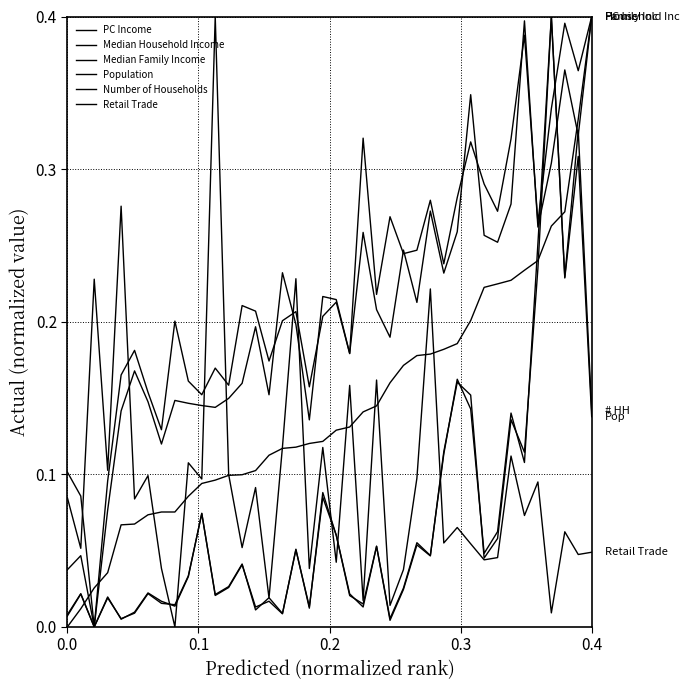

How many lines are shown in the chart?

6